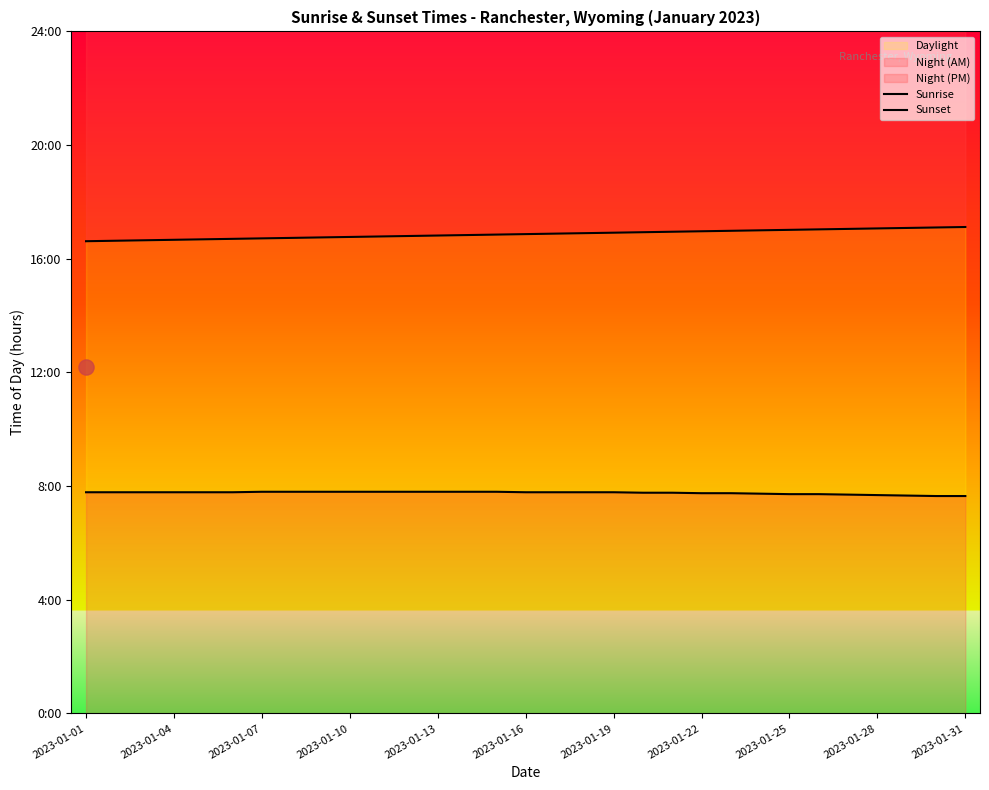

Which series has the widest spread of Y values?

Sunset